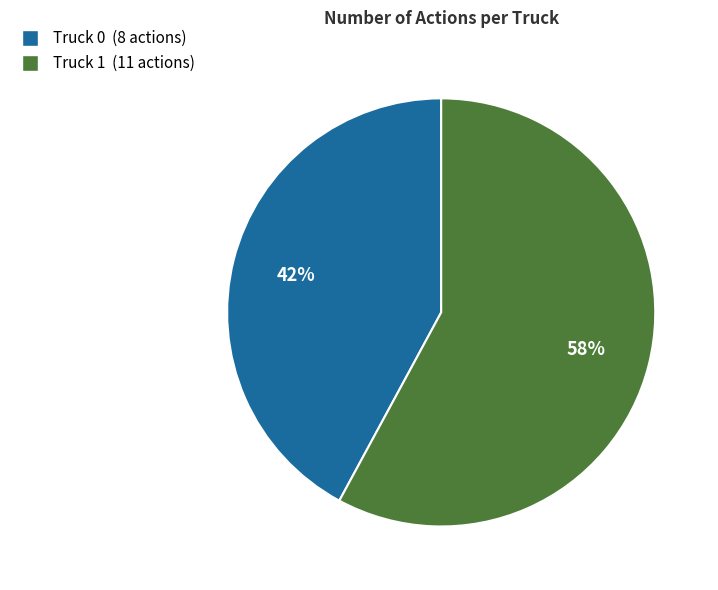

Rank the categories by value from lowest to highest.

Truck 0, Truck 1